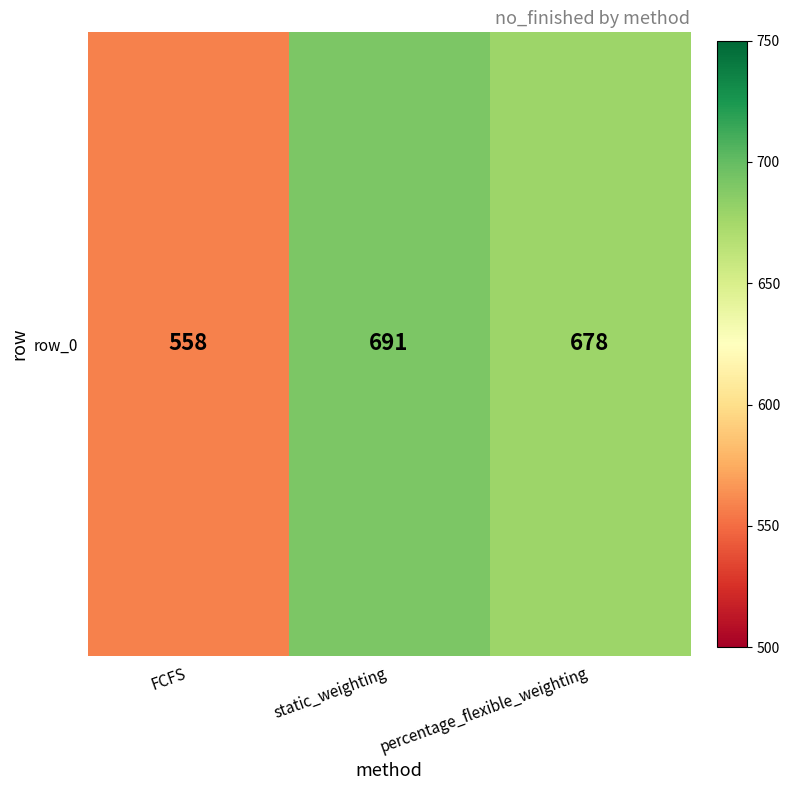

Which label corresponds to the smallest value in the chart?

FCFS